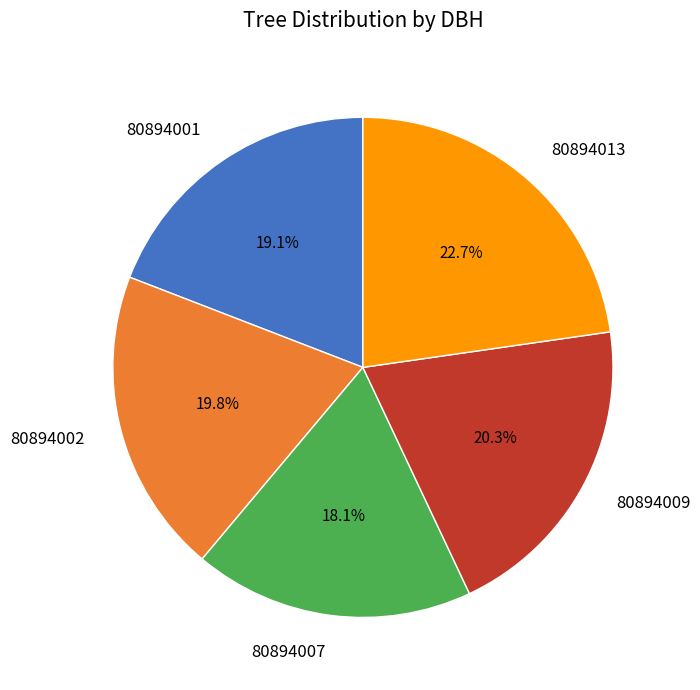

To the nearest percent, what percentage of the pie is 80894007?

18%